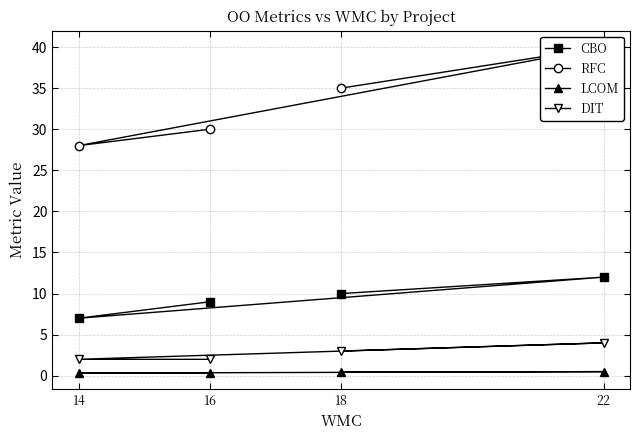

What is the sum of all CBO values?

38.0